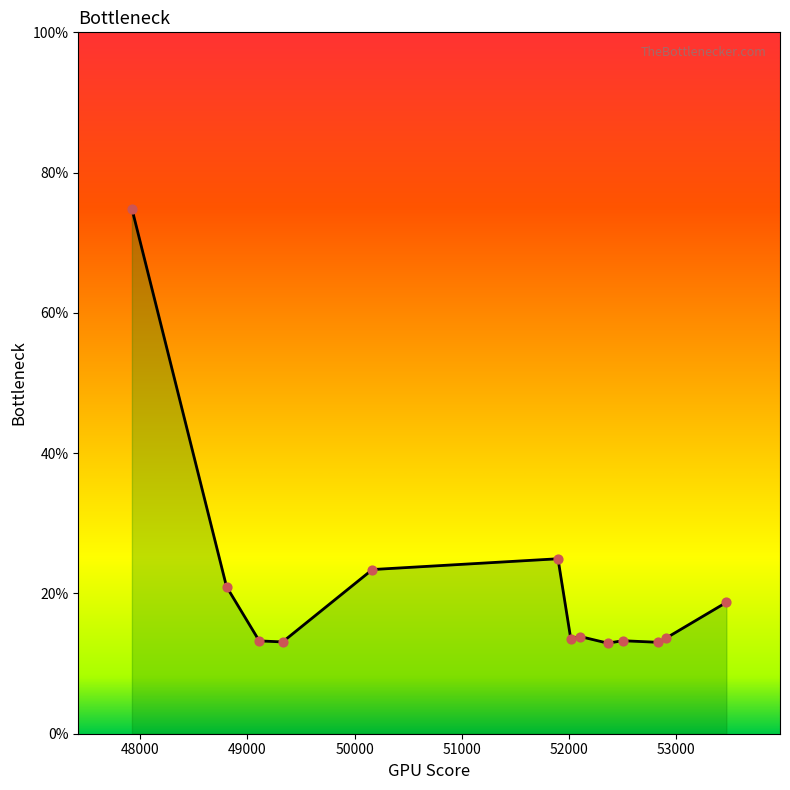

What is the ratio of the value at 50166.2 to the value at 52902.6?

1.7